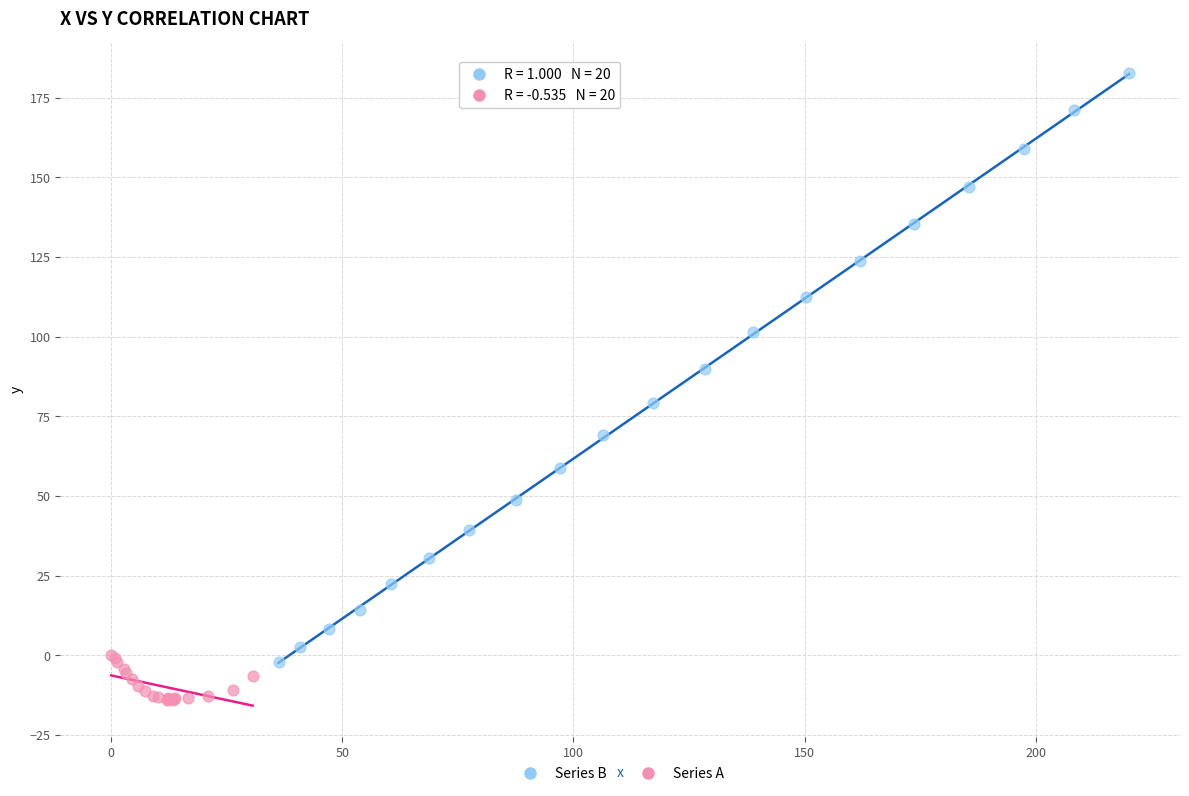

Which series reaches the maximum Y coordinate?

Series B